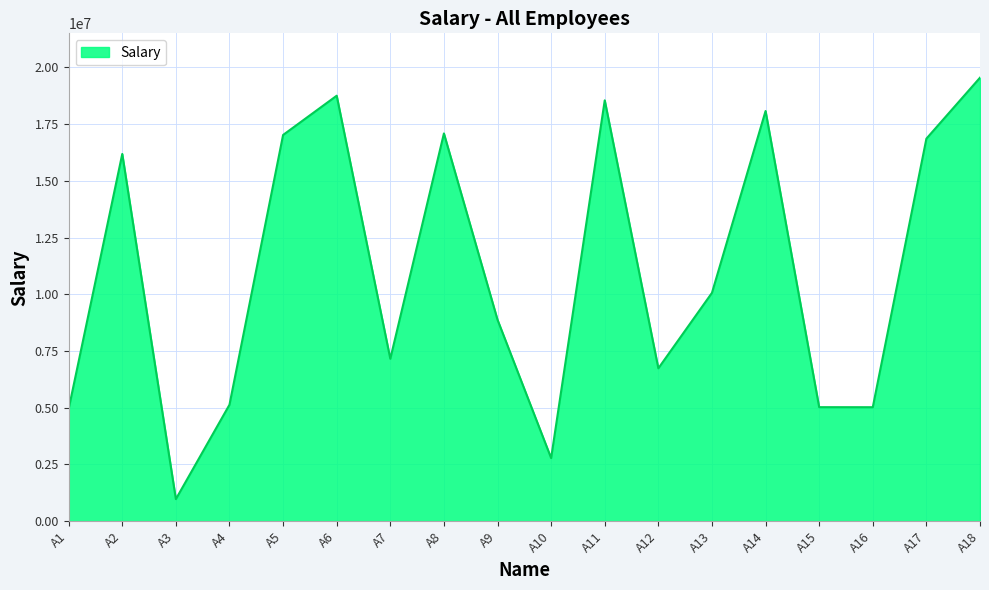

What is the sum of the values at A5 and A13?

27079014